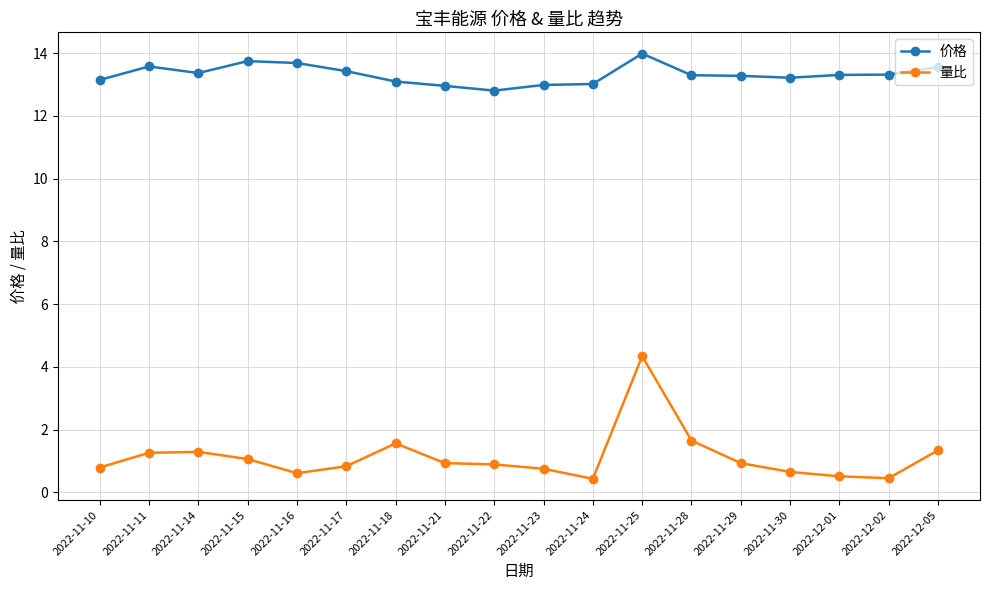

What is the sum of all 价格 values?

239.8